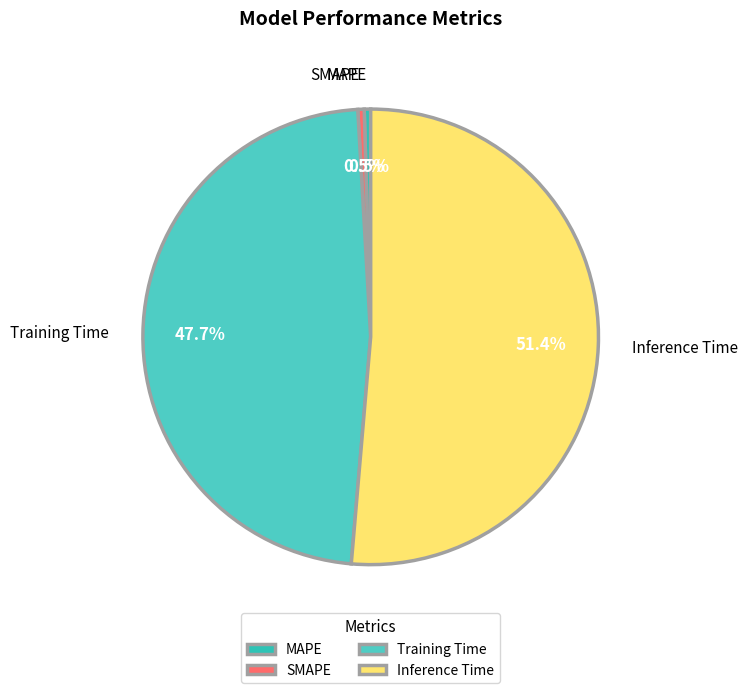

How many segments does this pie chart have?

4